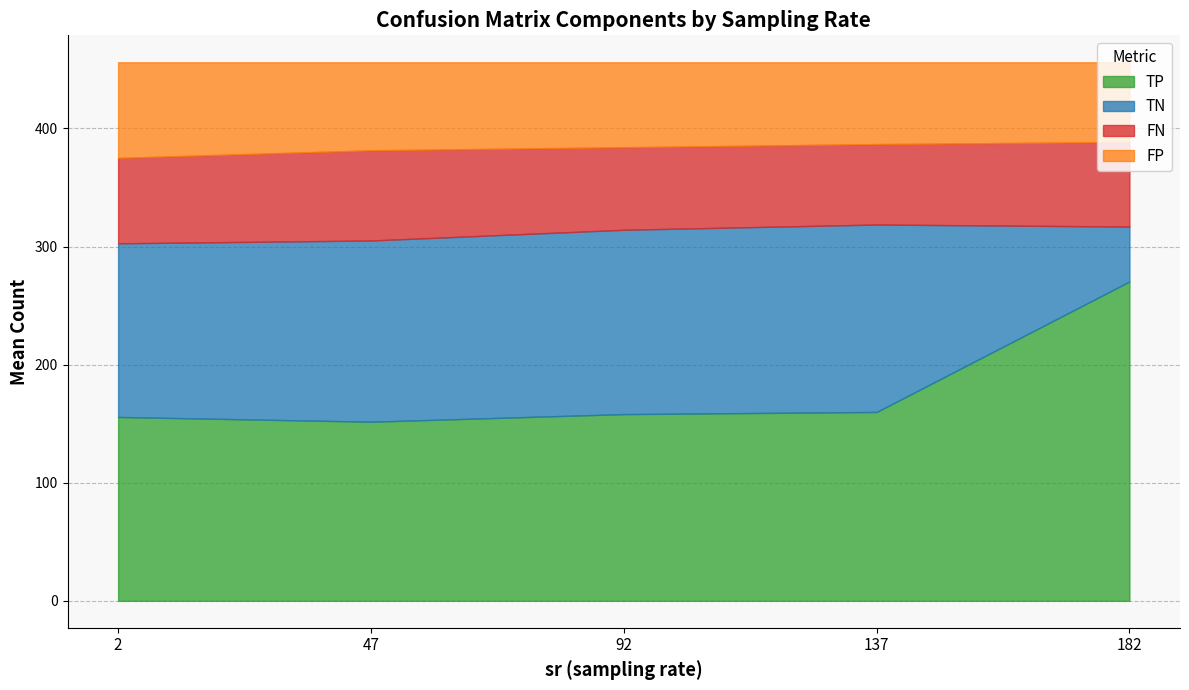

What is the total value across all series at 137?

456.0